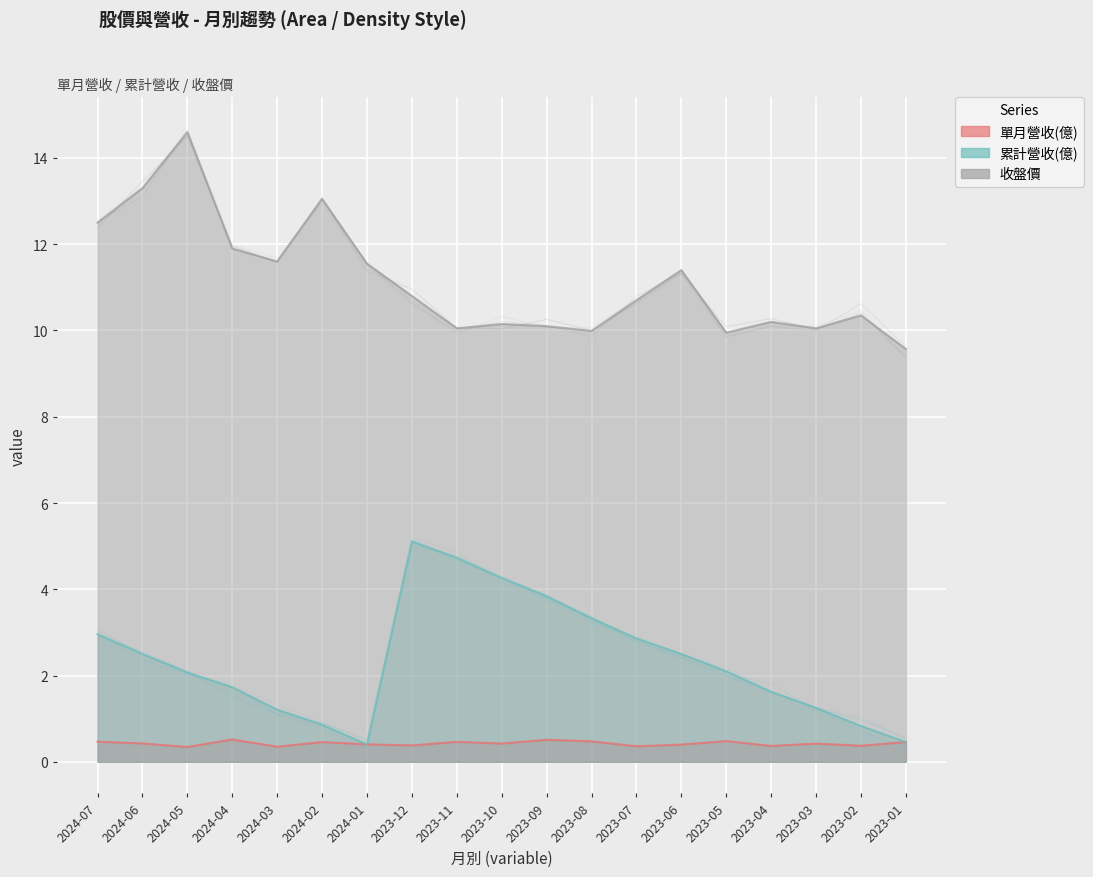

What is the spread (max minus min) of values at 2023-02?

10.0